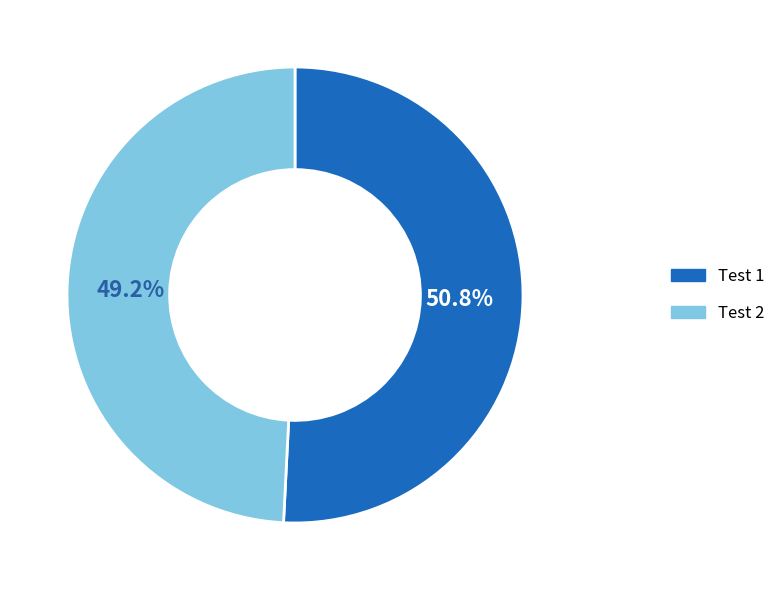

Rank the categories by value from lowest to highest.

Test 2, Test 1